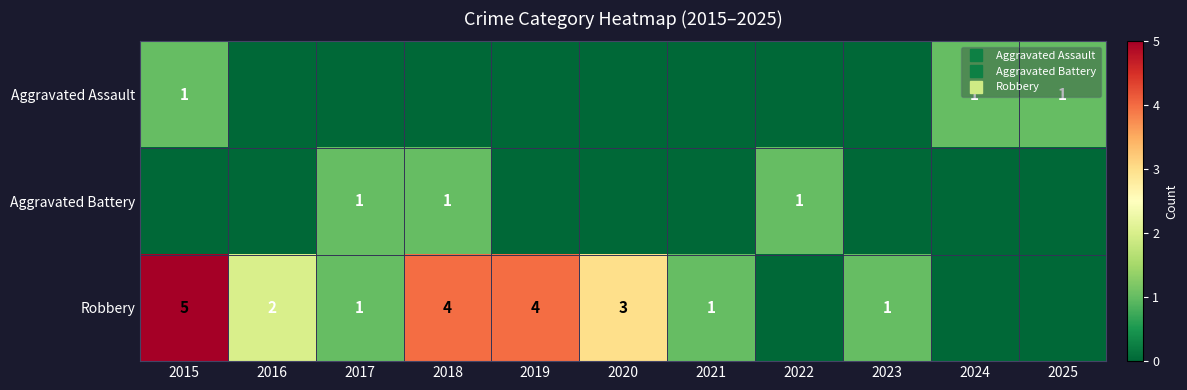

What is the difference between the Robbery values at 2016 and 2020?

1